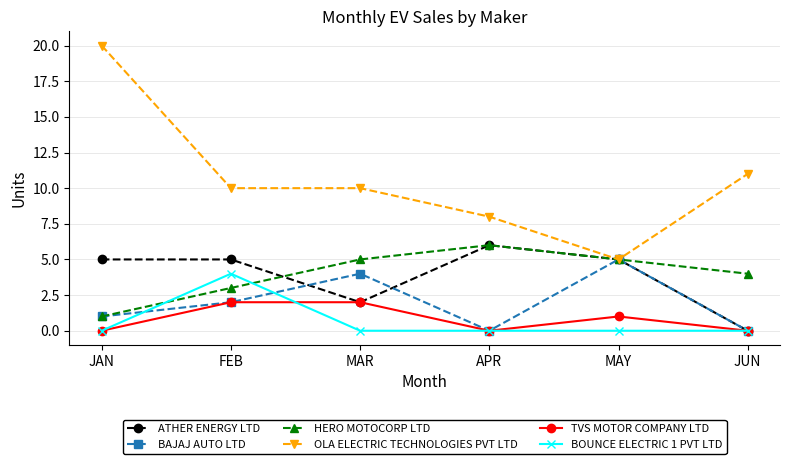

How many values in the BAJAJ AUTO LTD series are below 2?

3